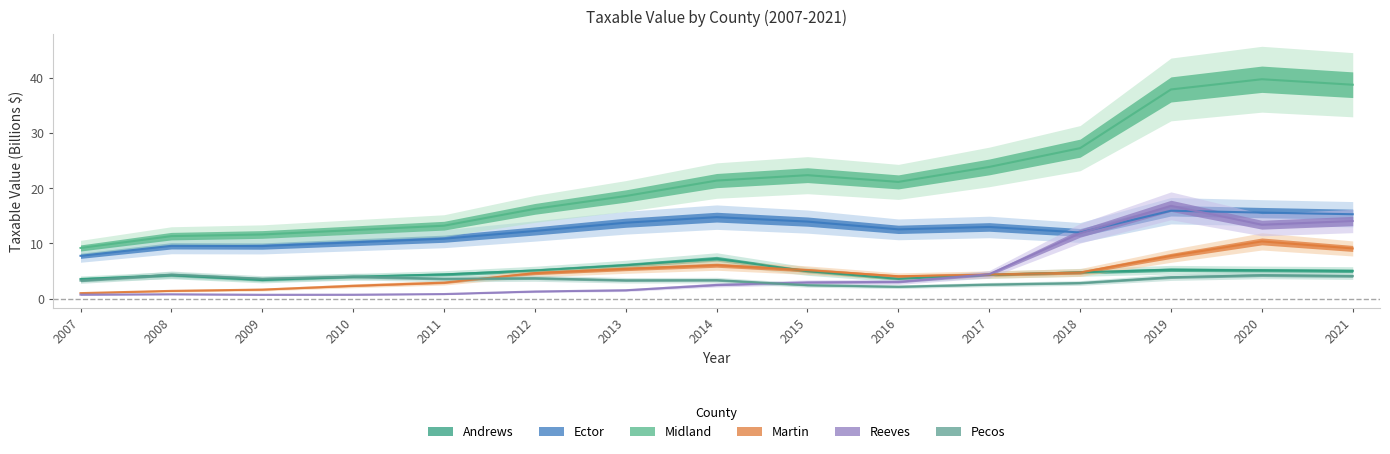

Is the value of Martin at 2013 greater than the value of Pecos at 2008?

Yes